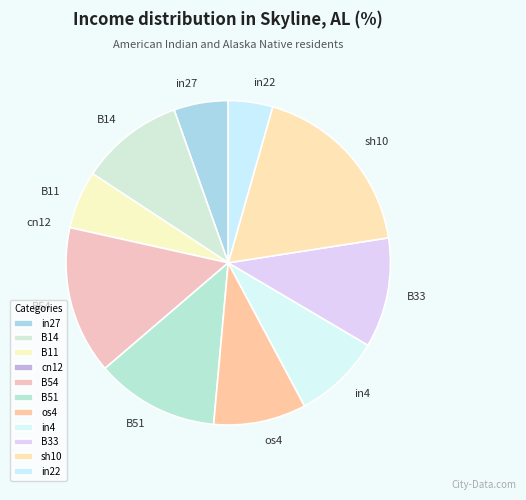

True or false: in22 accounts for 4% of the total.

True